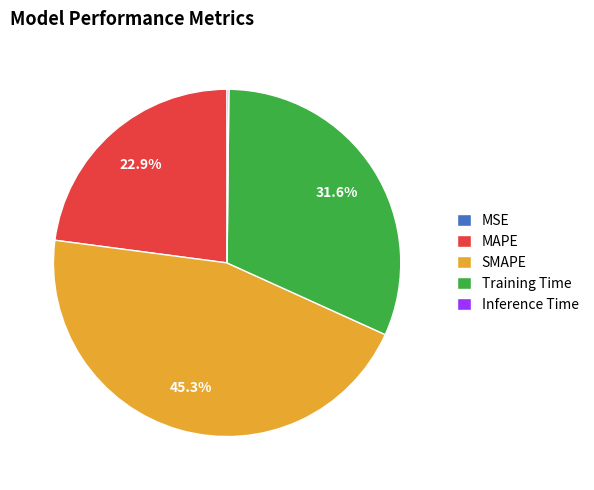

Is it true that SMAPE is 36% of the pie?

False